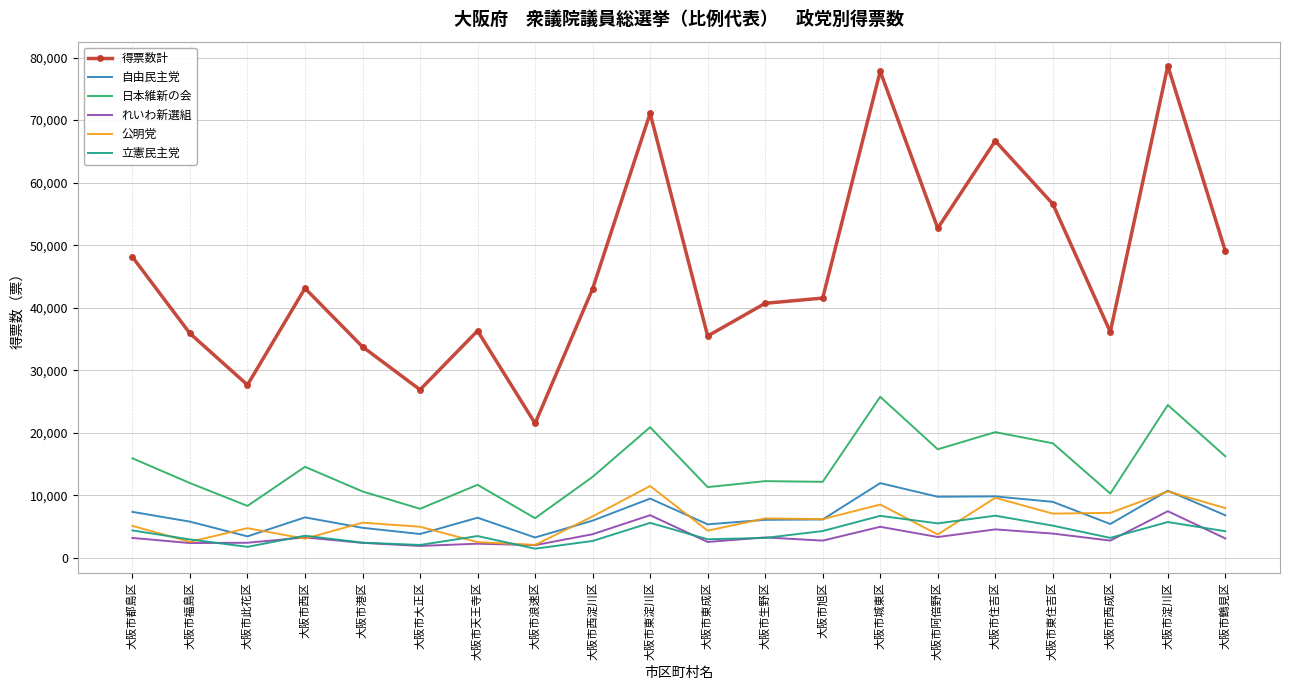

True or false: れいわ新選組 has a value of 2401.0 at 大阪市港区.

True